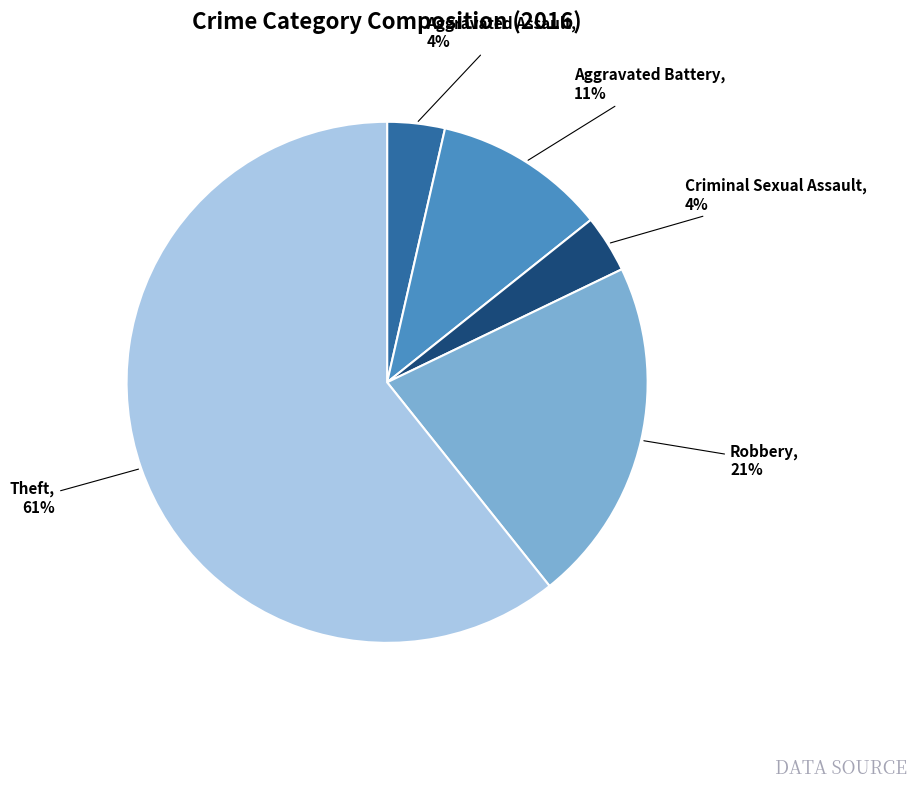

How many segments does this pie chart have?

5